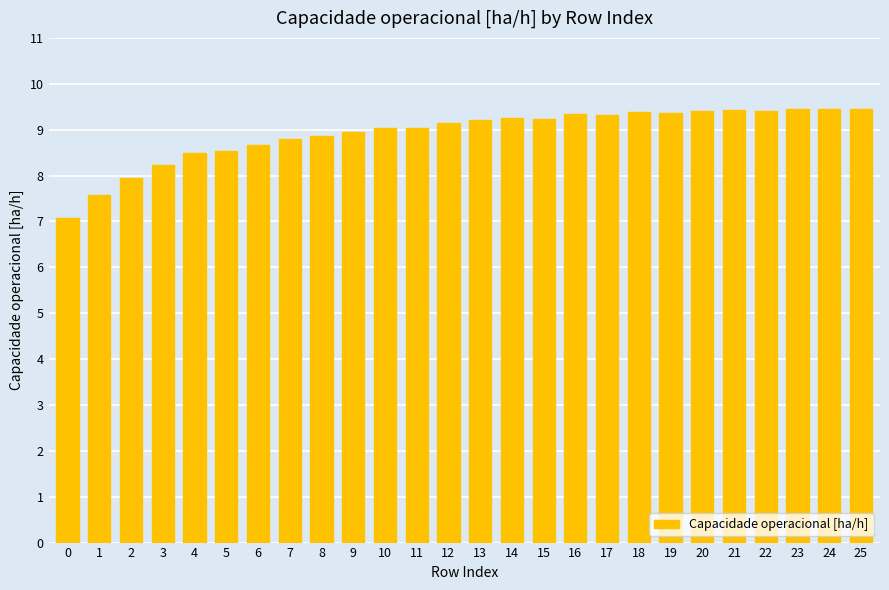

The chart shows a value of 8.7 at 6. True or false?

True